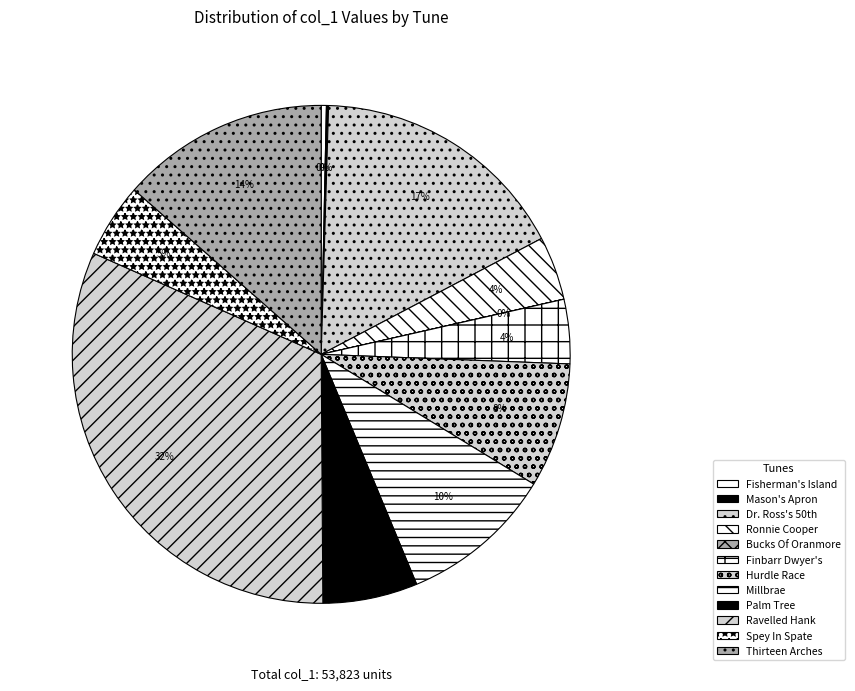

Does Spey In Spate represent more than half of the total?

No